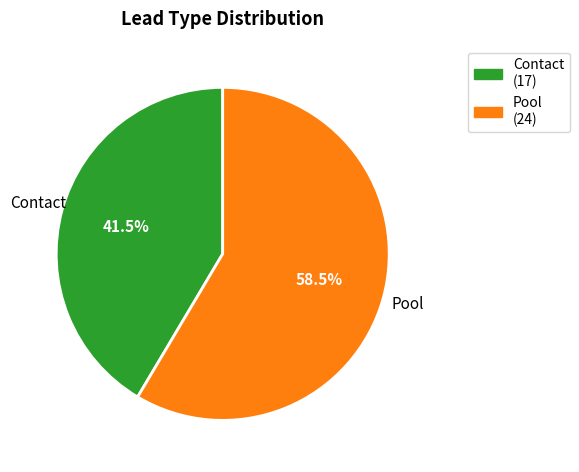

Does Contact represent more than half of the total?

No